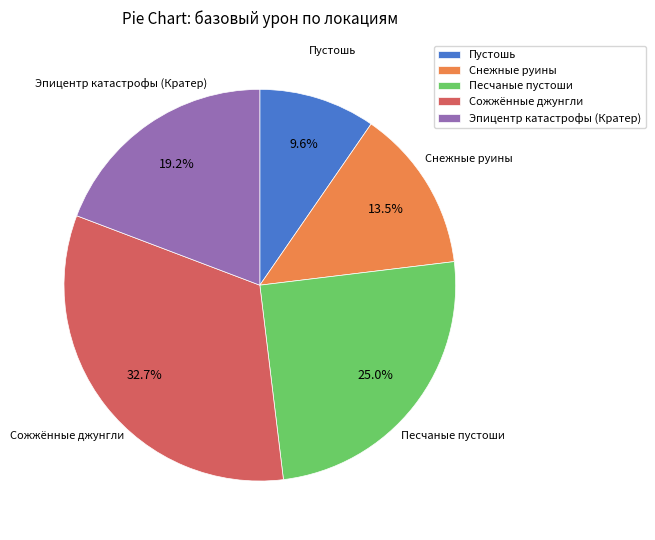

Approximately how many times larger is the value at Песчаные пустоши compared to Сожжённые джунгли?

0.8